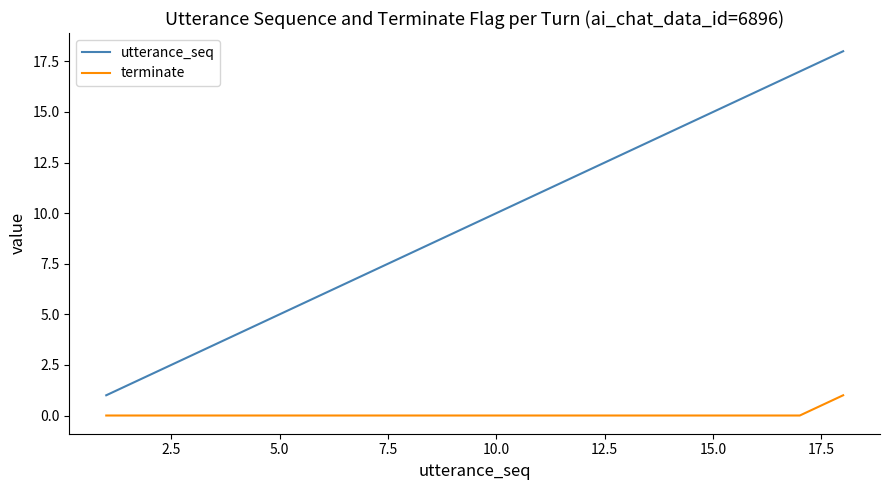

Which series has the largest total across all categories?

utterance_seq